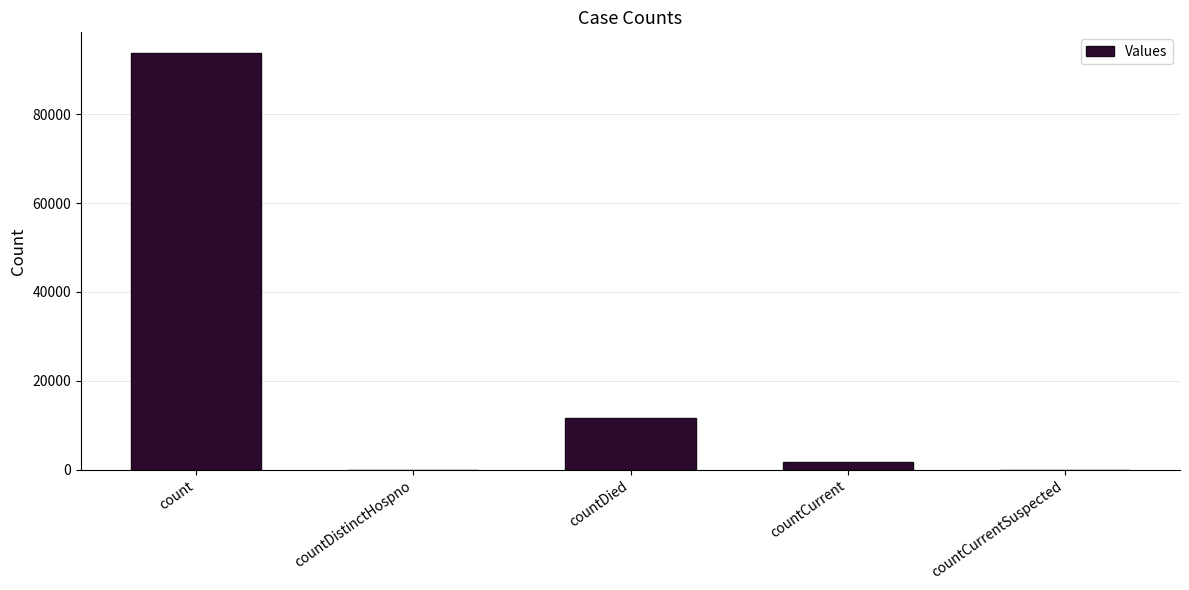

What is the change in value from count to countDistinctHospno?

-93735